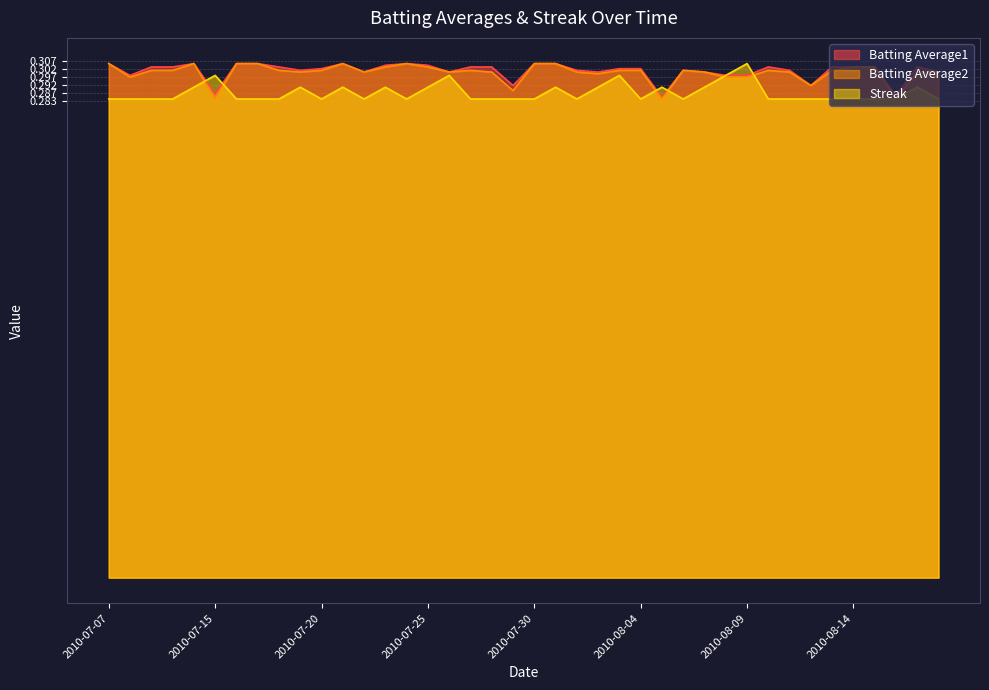

At which category does Streak reach its first local peak?

2010-07-15